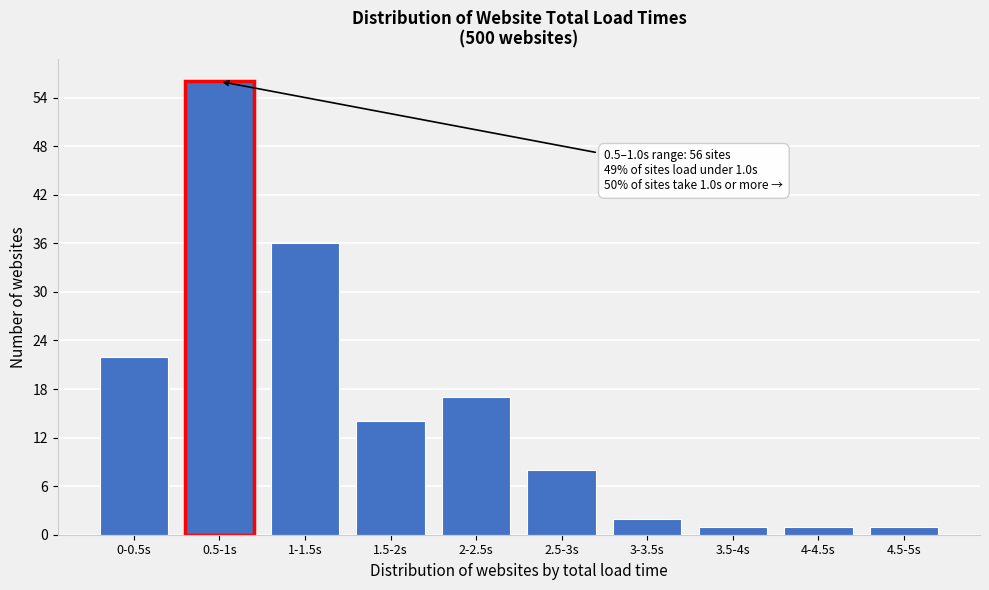

Reading left to right, list all the values displayed in this chart.

0-0.5s=22	0.5-1s=56	1-1.5s=36	1.5-2s=14	2-2.5s=17	2.5-3s=8	3-3.5s=2	3.5-4s=1	4-4.5s=1	4.5-5s=1